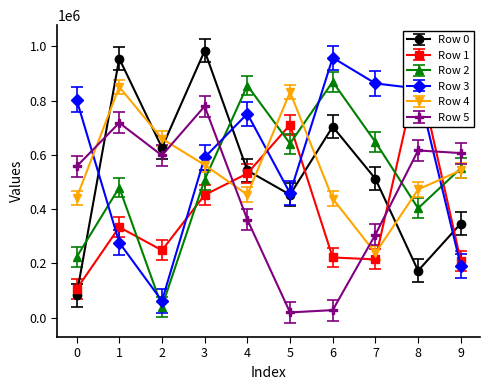

Rank the series at 7 from highest to lowest value.

Row 3, Row 2, Row 0, Row 5, Row 4, Row 1